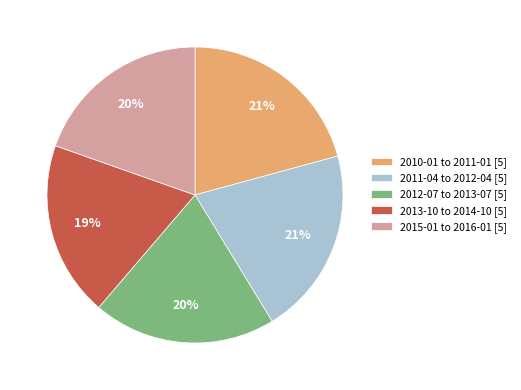

What percentage is the 2012-07 to 2013-07 [5] slice, to the nearest percent?

20%